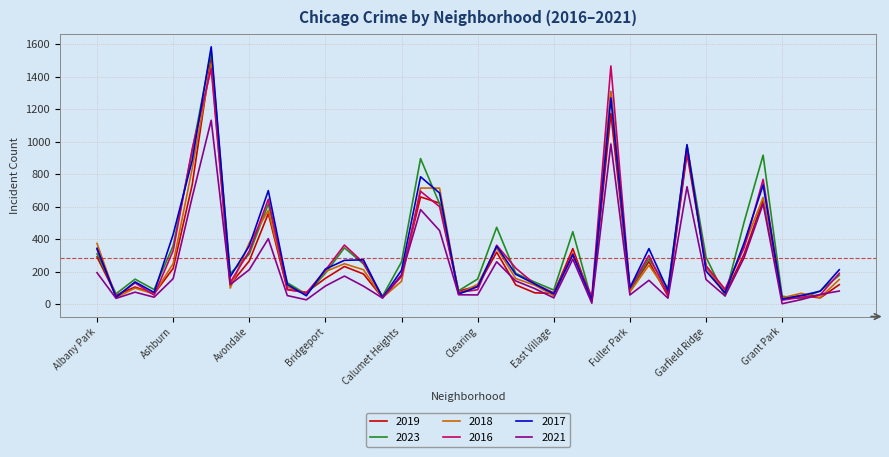

Which series has the largest range (max minus min)?

2017